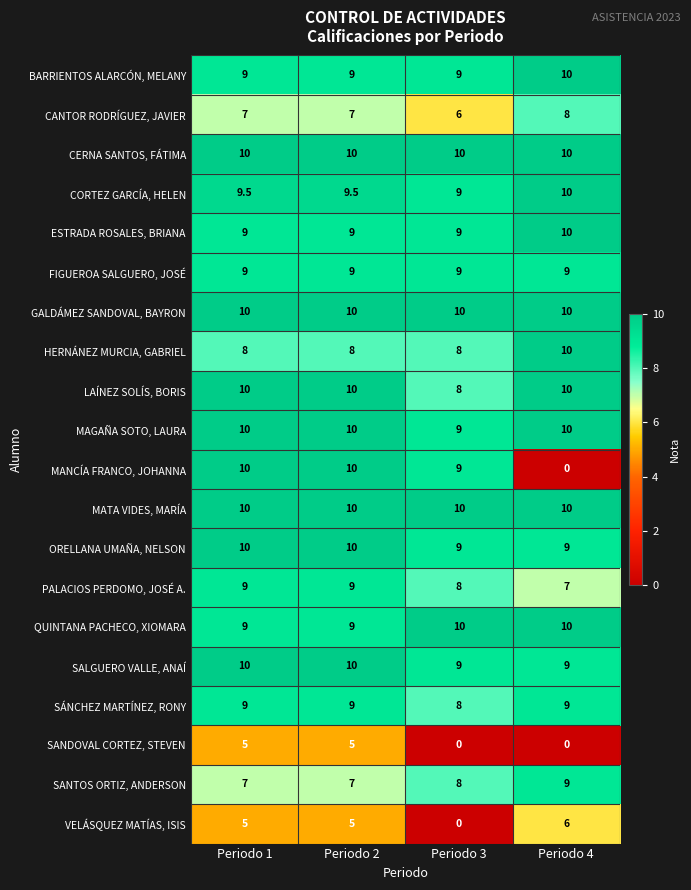

What is the greatest value displayed?

10.0